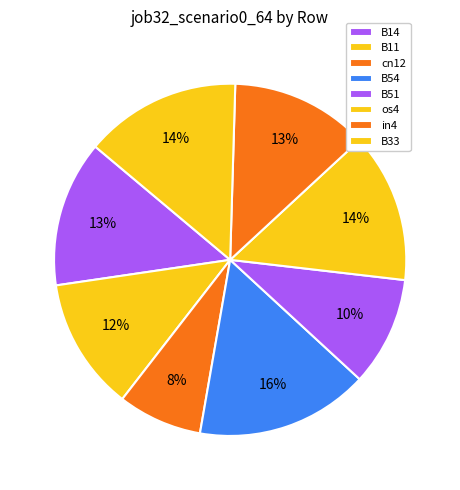

To the nearest percent, what percentage of the pie is cn12?

8%